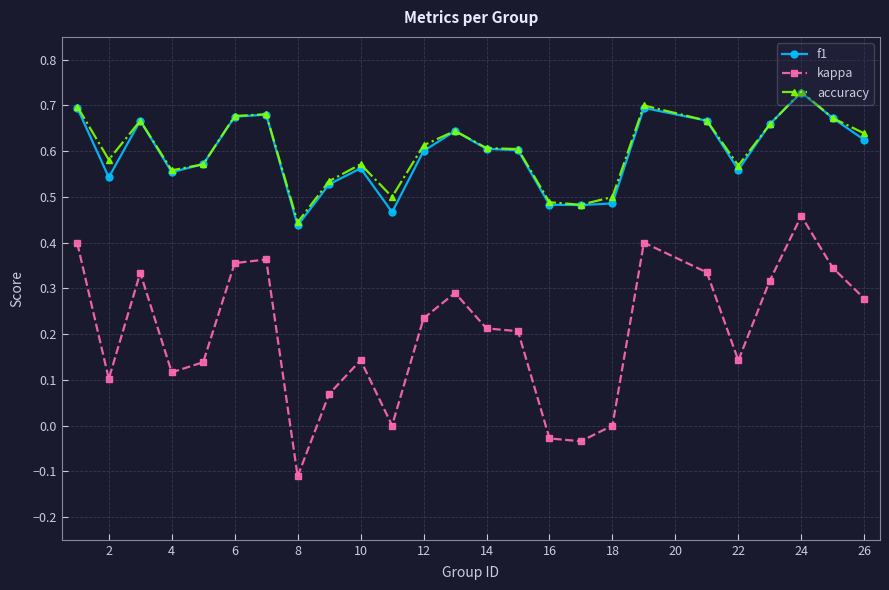

True or false: accuracy has more than 0 interior local peaks.

True